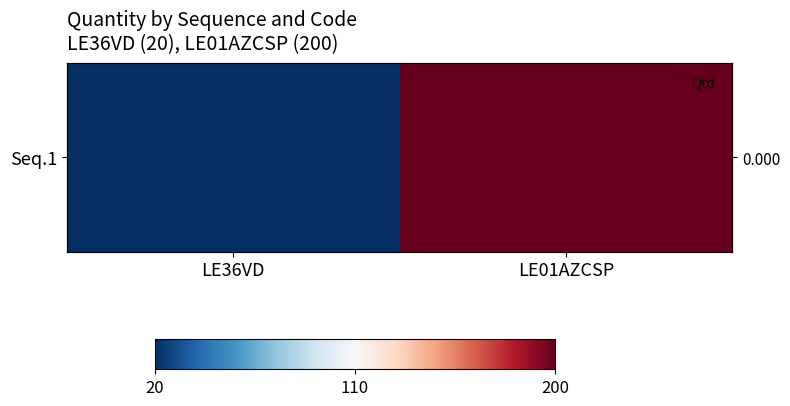

How many values are between 20 and 200?

2